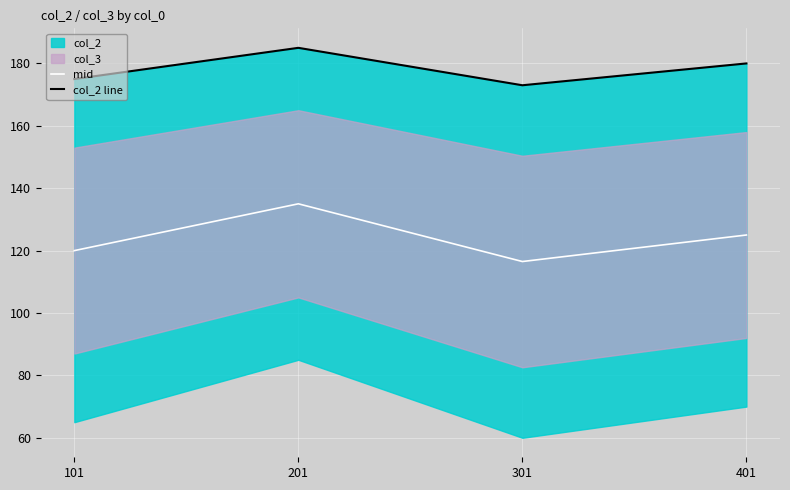

What is the total value across all series at 401?

305.0